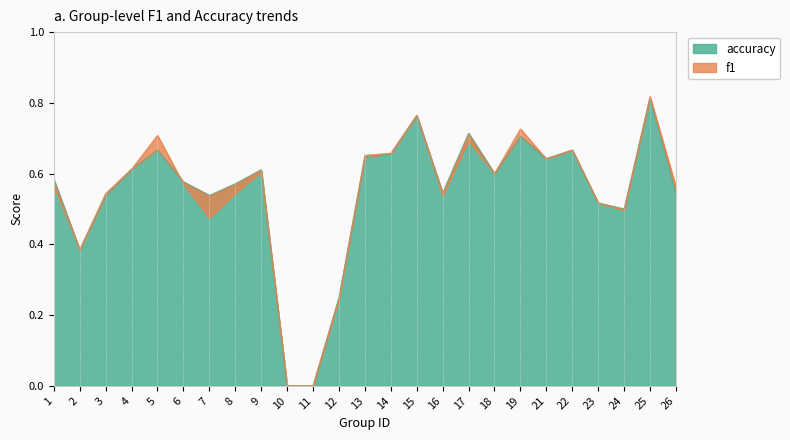

The value of accuracy at 5 is 1.1. True or false?

False